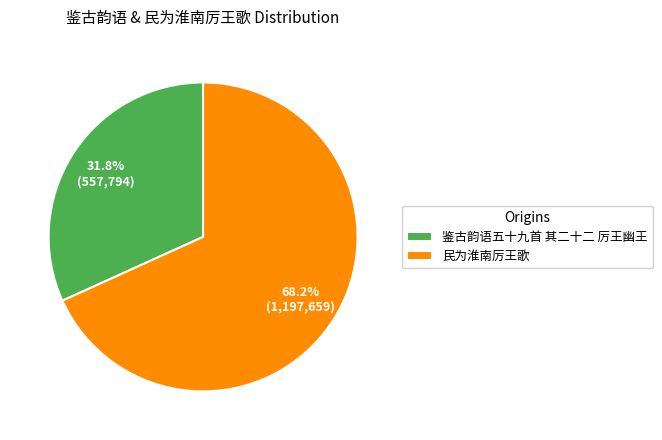

Is it true that 民为淮南厉王歌 is 61% of the pie?

False